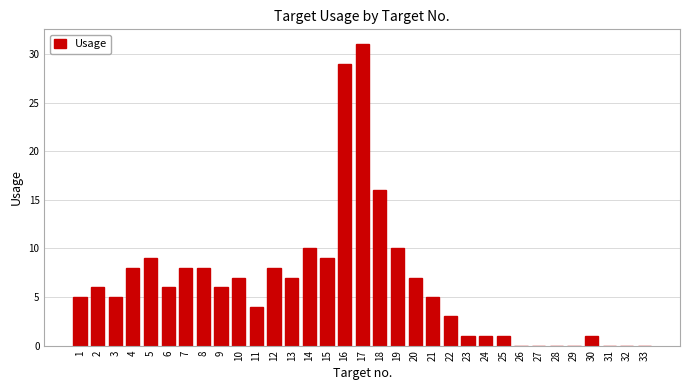

Is it true that the value at 11 is 6?

False